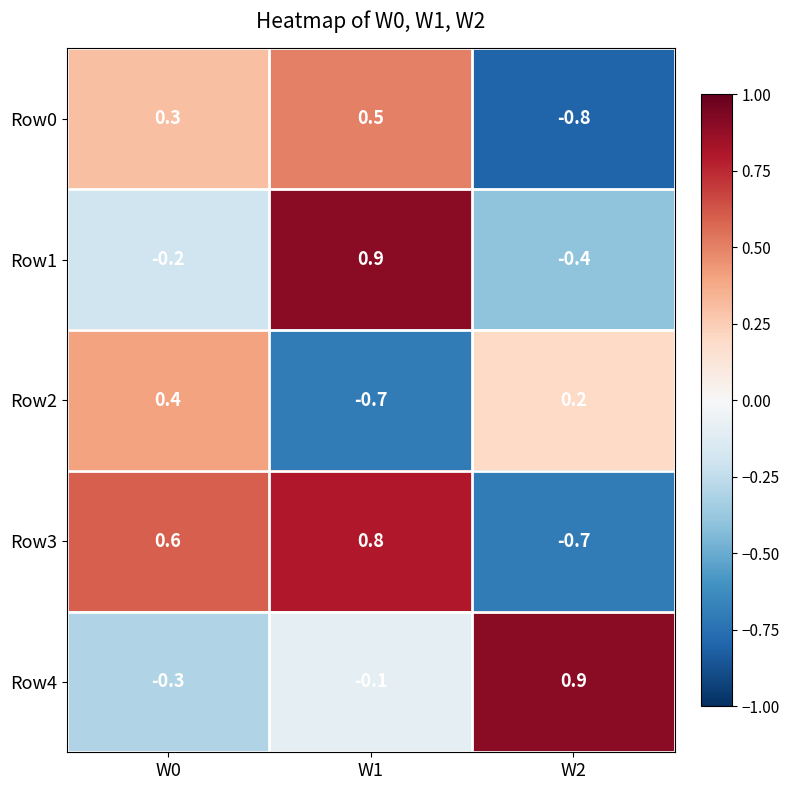

Rank the series at W1 from highest to lowest value.

Row1, Row3, Row0, Row4, Row2